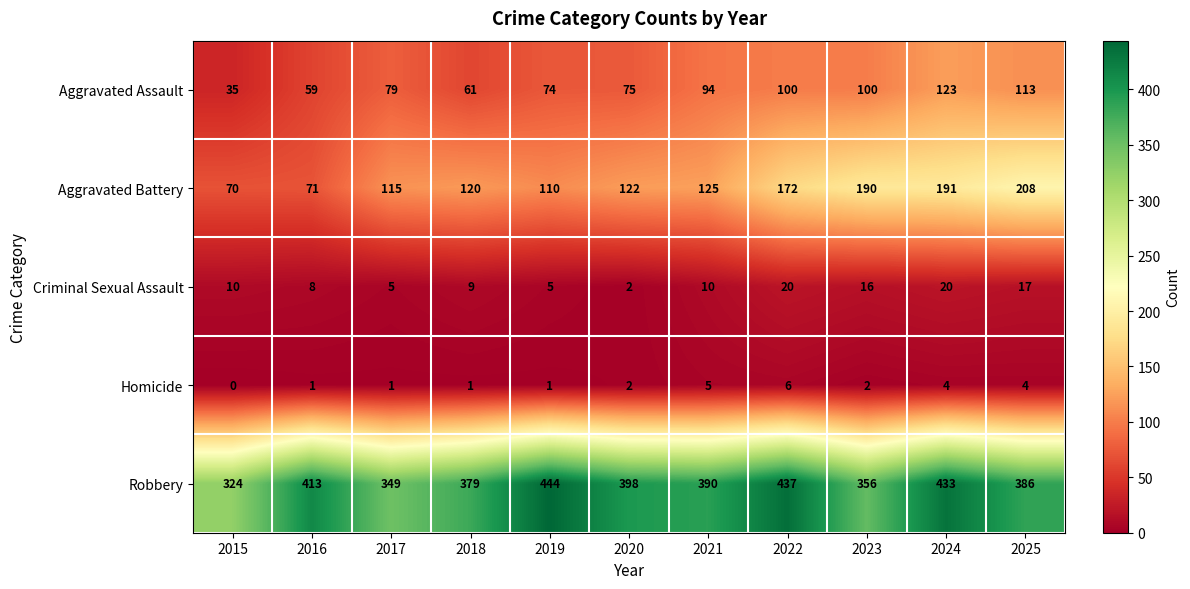

Where is Robbery nearest to the value 384?

2025